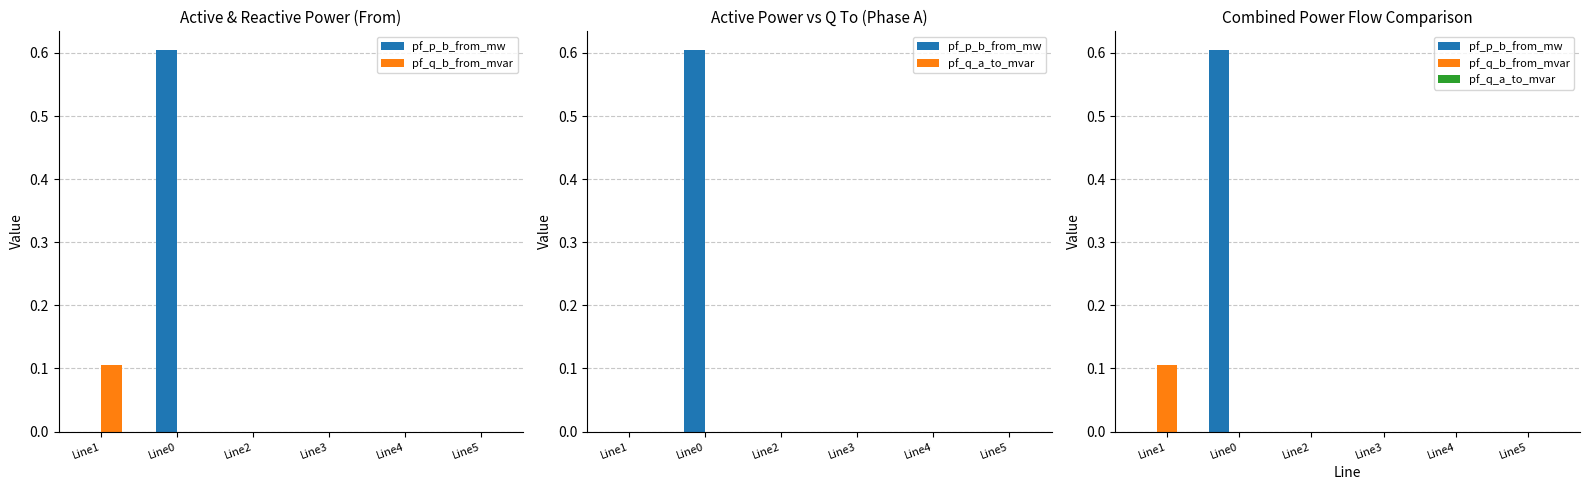

Rank the series at Line4 from highest to lowest value.

pf_p_b_from_mw, pf_q_b_from_mvar, pf_q_a_to_mvar